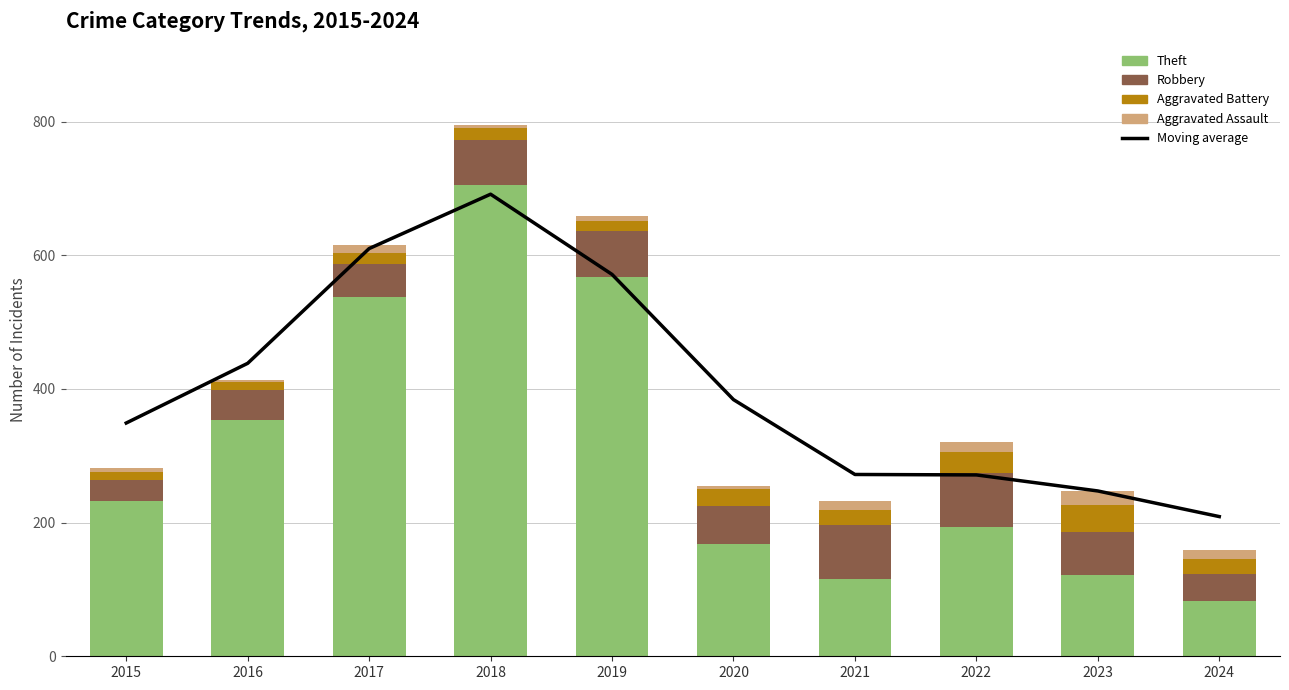

Is the value of Theft at 2016 greater than the value of Aggravated Battery at 2021?

Yes